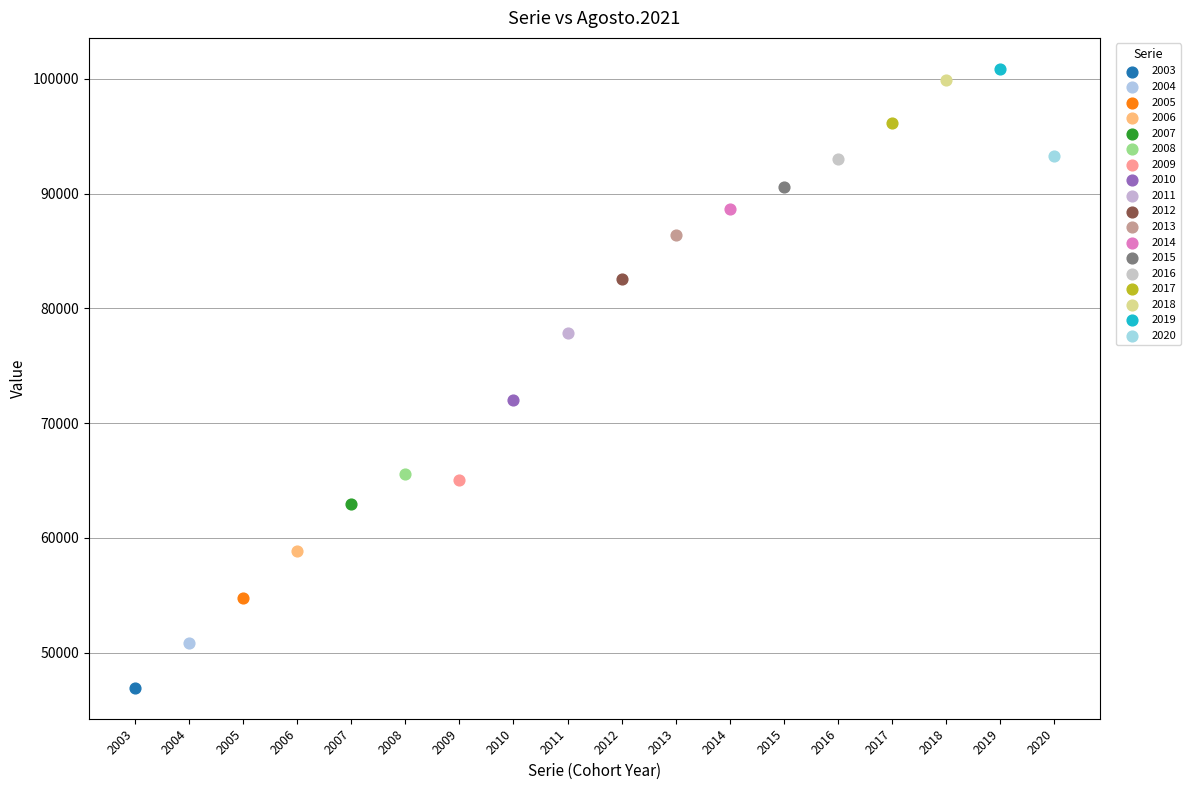

Which series reaches the minimum Y coordinate?

2003